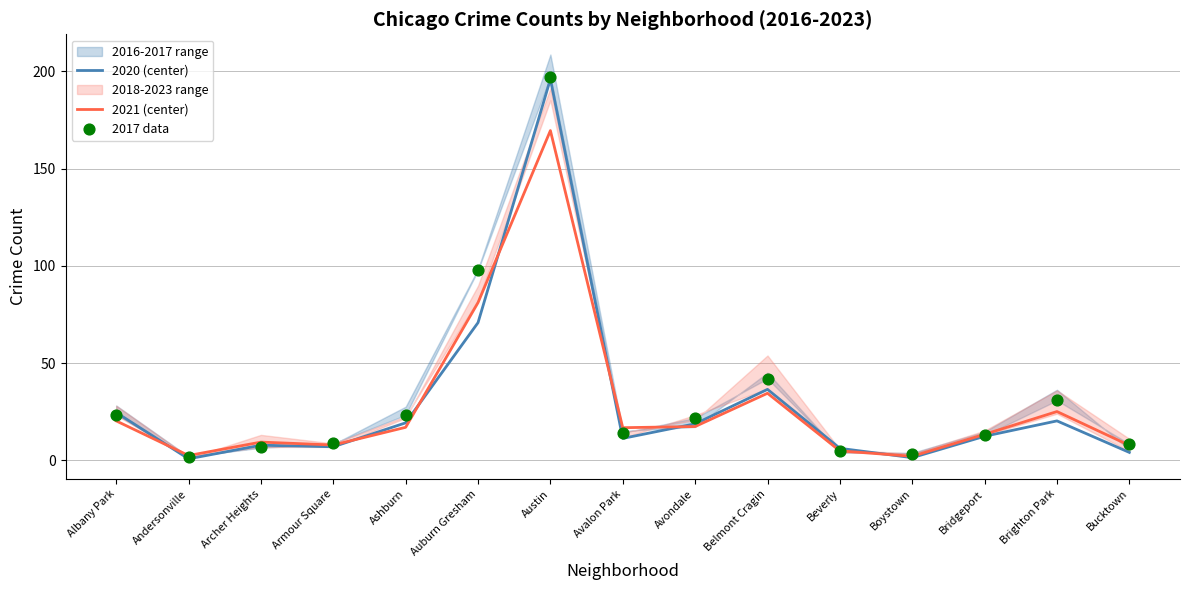

What is the total value across all series at Archer Heights?

24.1